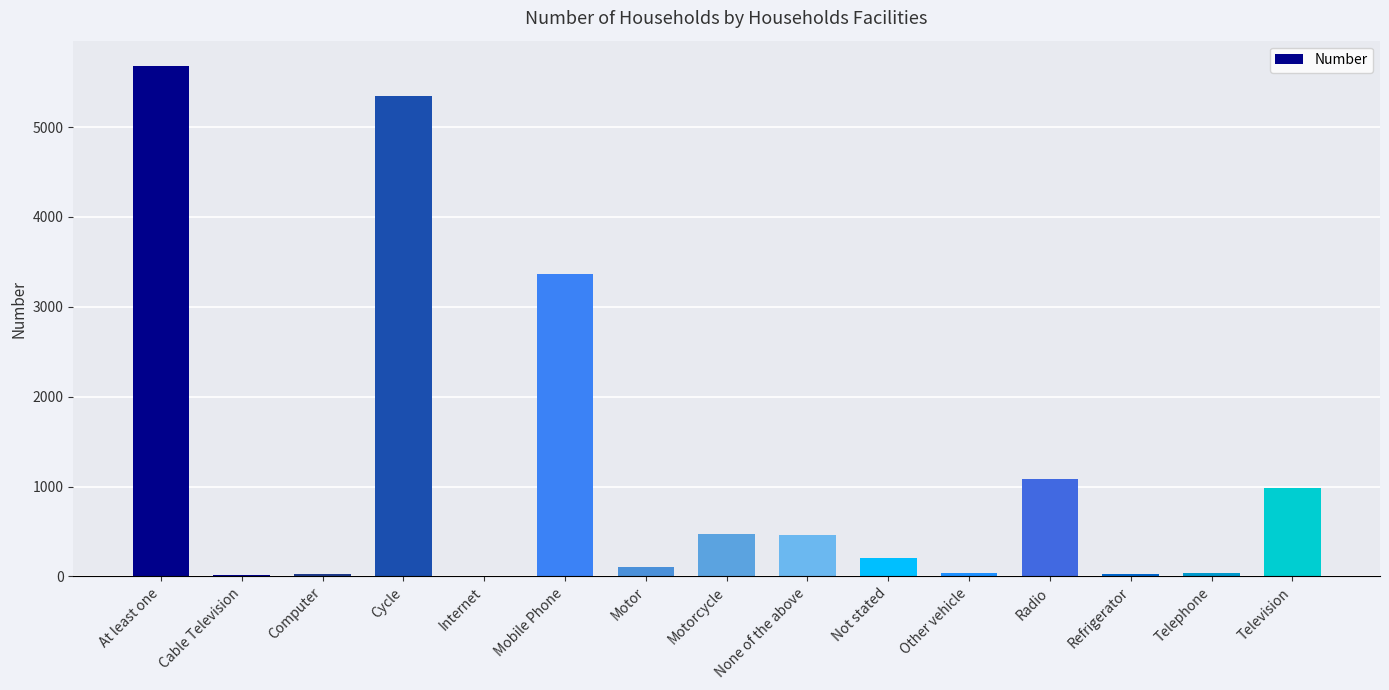

What is the average value?

1191